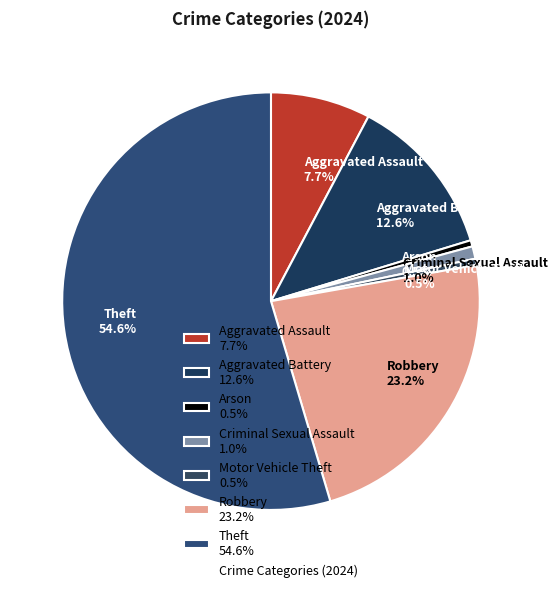

To the nearest percent, what is the average slice percentage?

14%